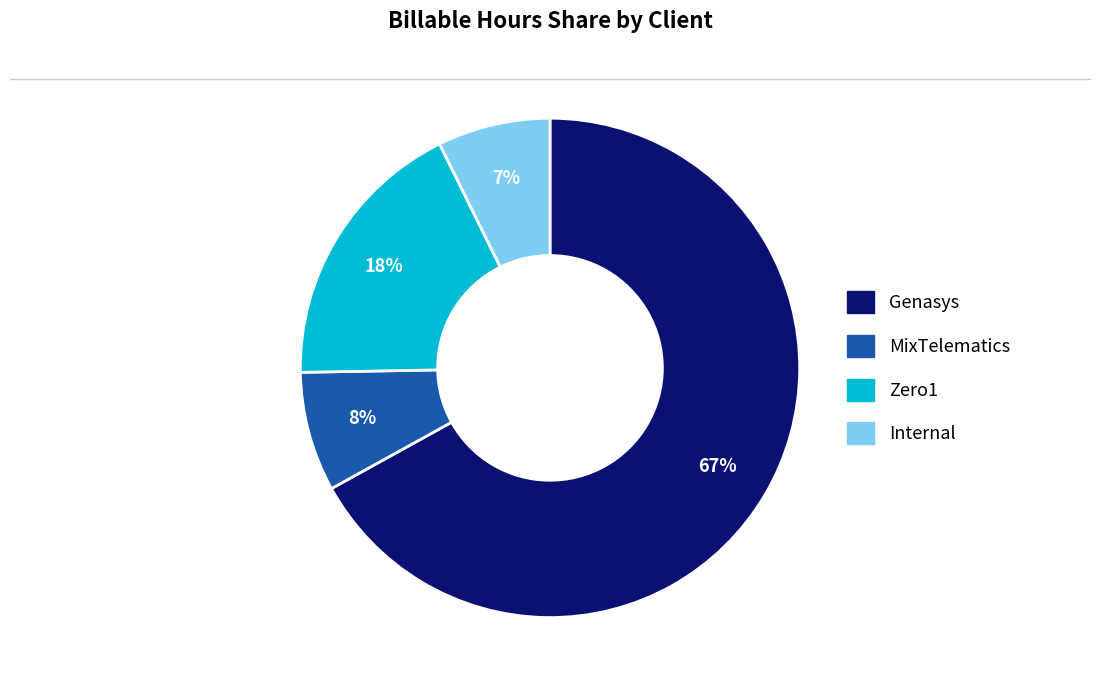

What percentage is the Zero1 slice, to the nearest percent?

18%